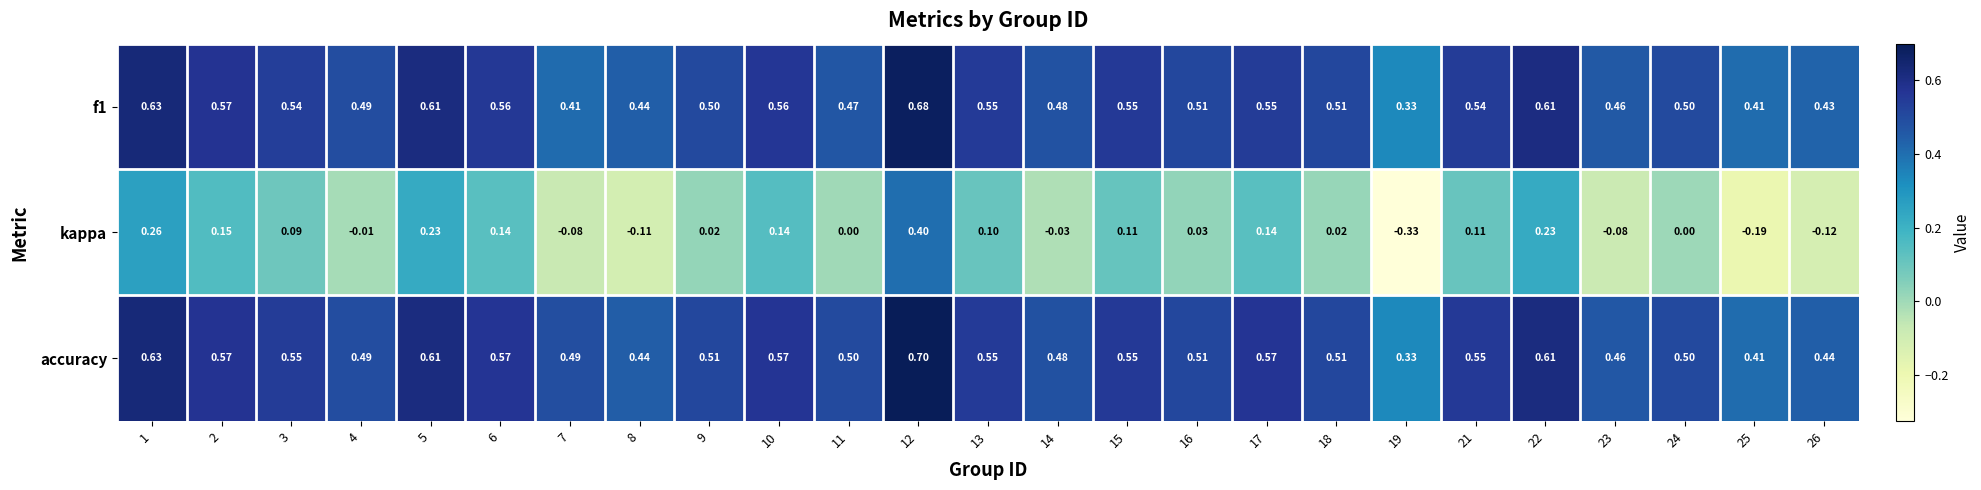

What is the difference between the highest and lowest values at 5?

0.4